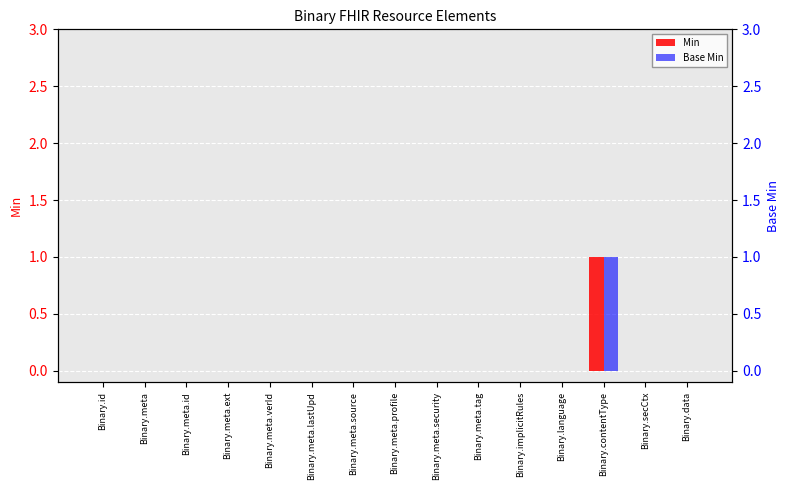

At which label is Base Min closest to 0?

Binary.id